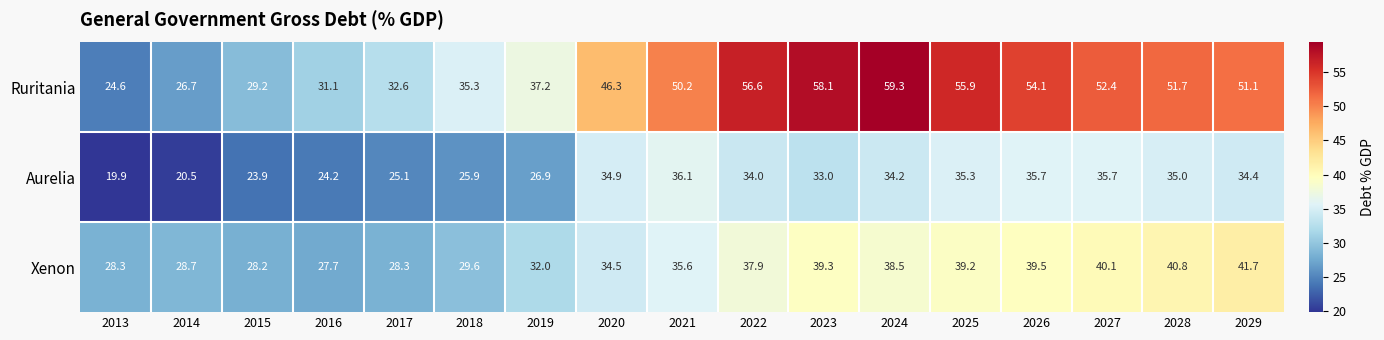

List the series in order of their overall mean, lowest first.

Aurelia, Xenon, Ruritania